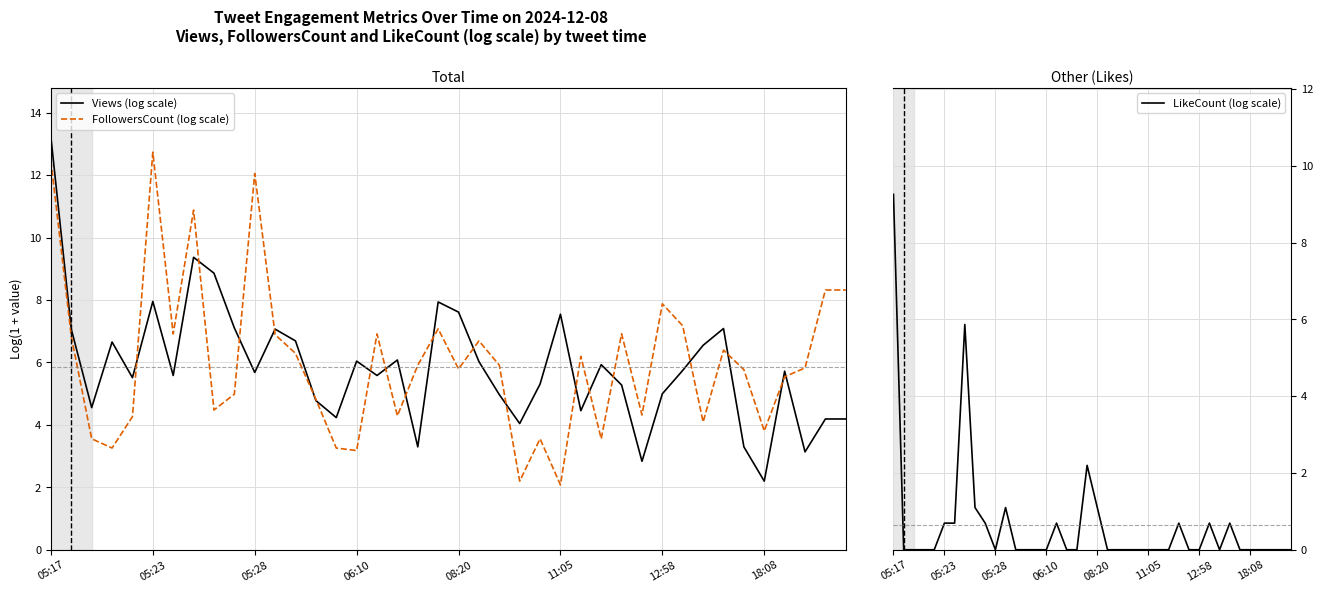

What is the lowest value of the FollowersCount (log scale) series?

2.1